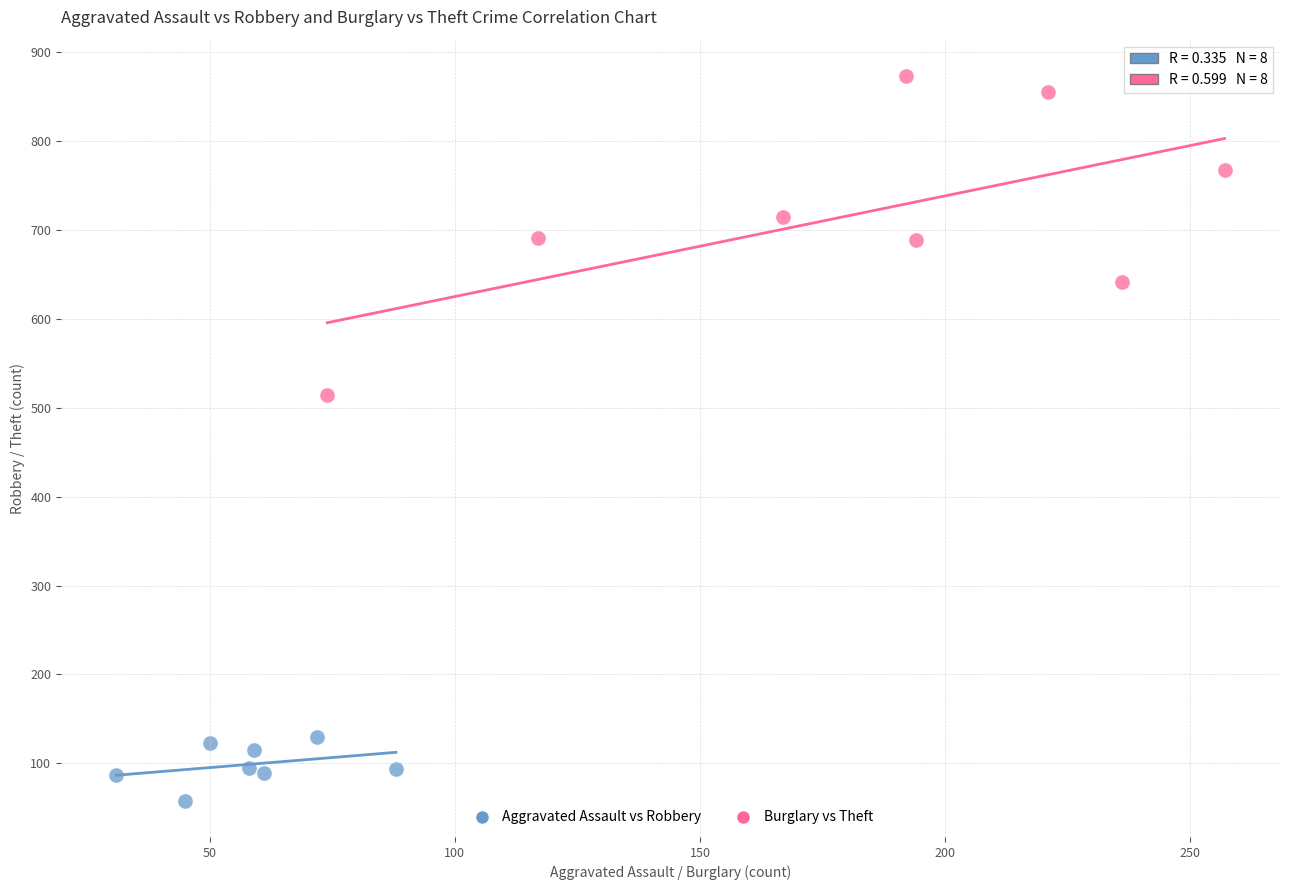

Which series contains the highest Y value?

Burglary vs Theft